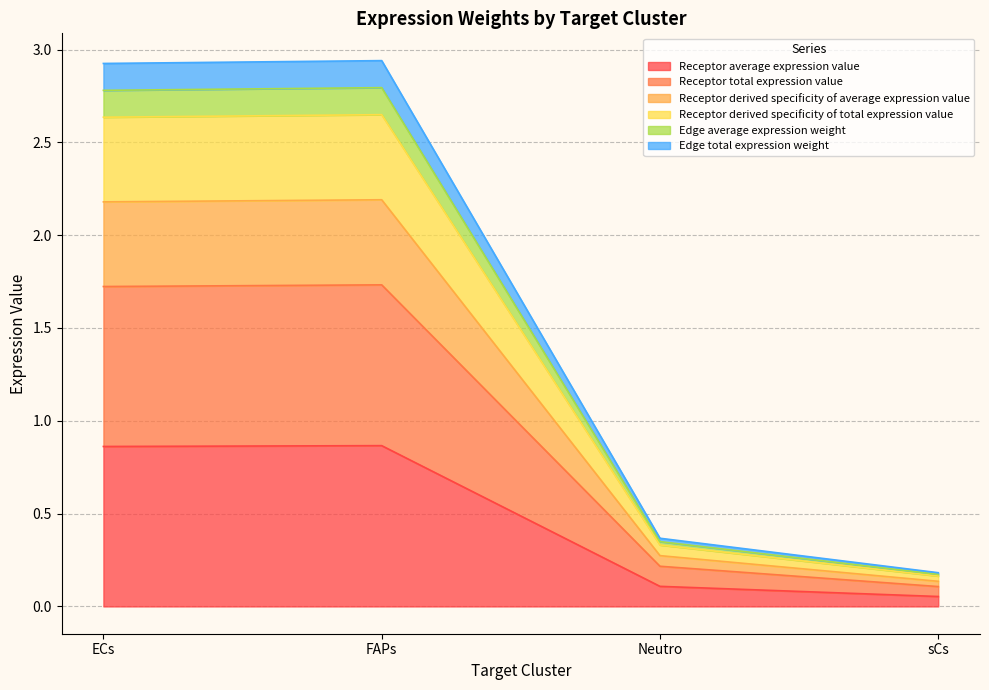

Where is Edge total expression weight nearest to the value 1?

Neutro